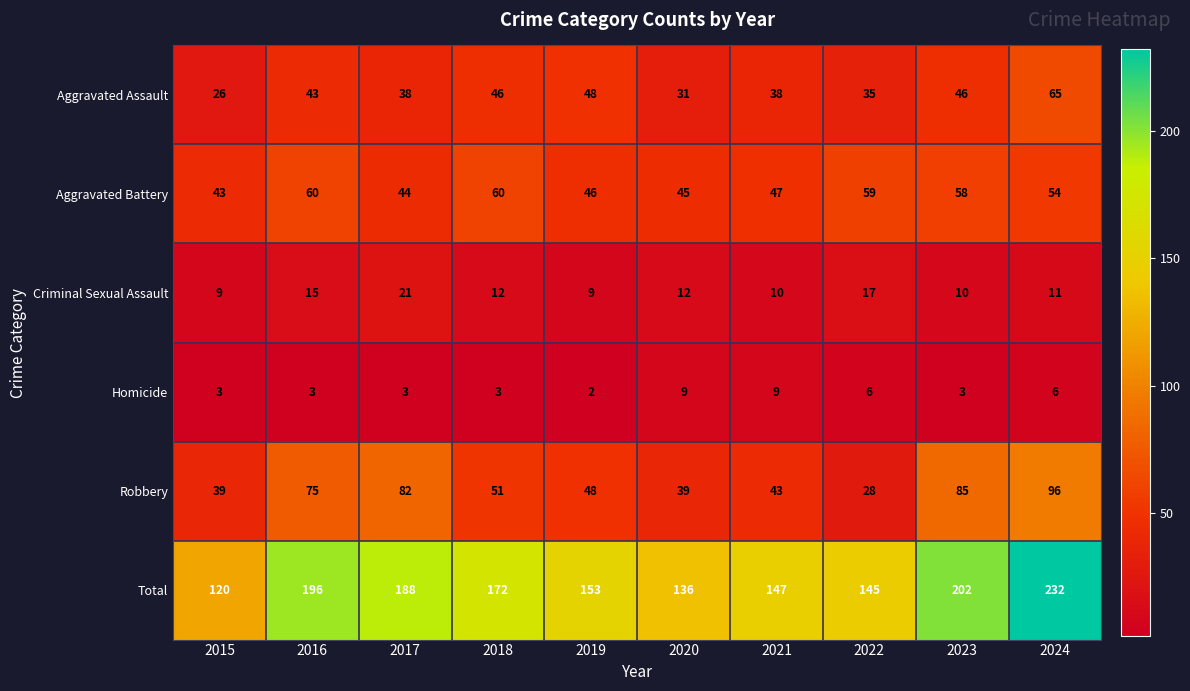

What is the total value across all series at 2019?

306